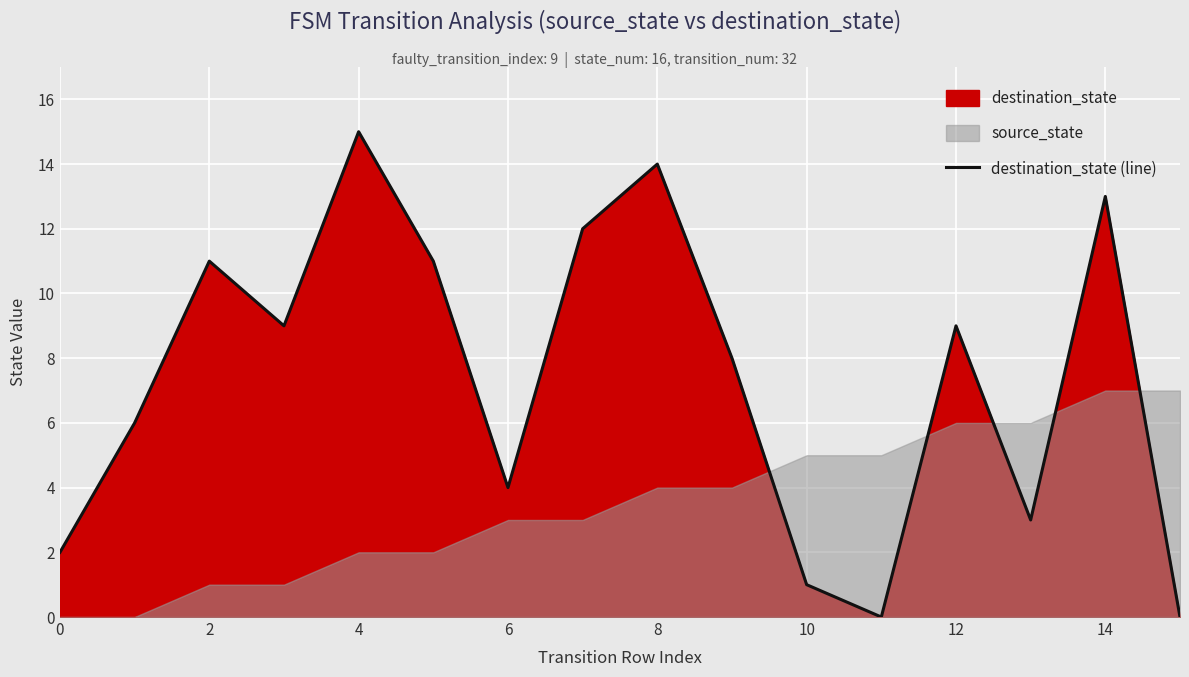

What is the label of the 16th point from the left?

15